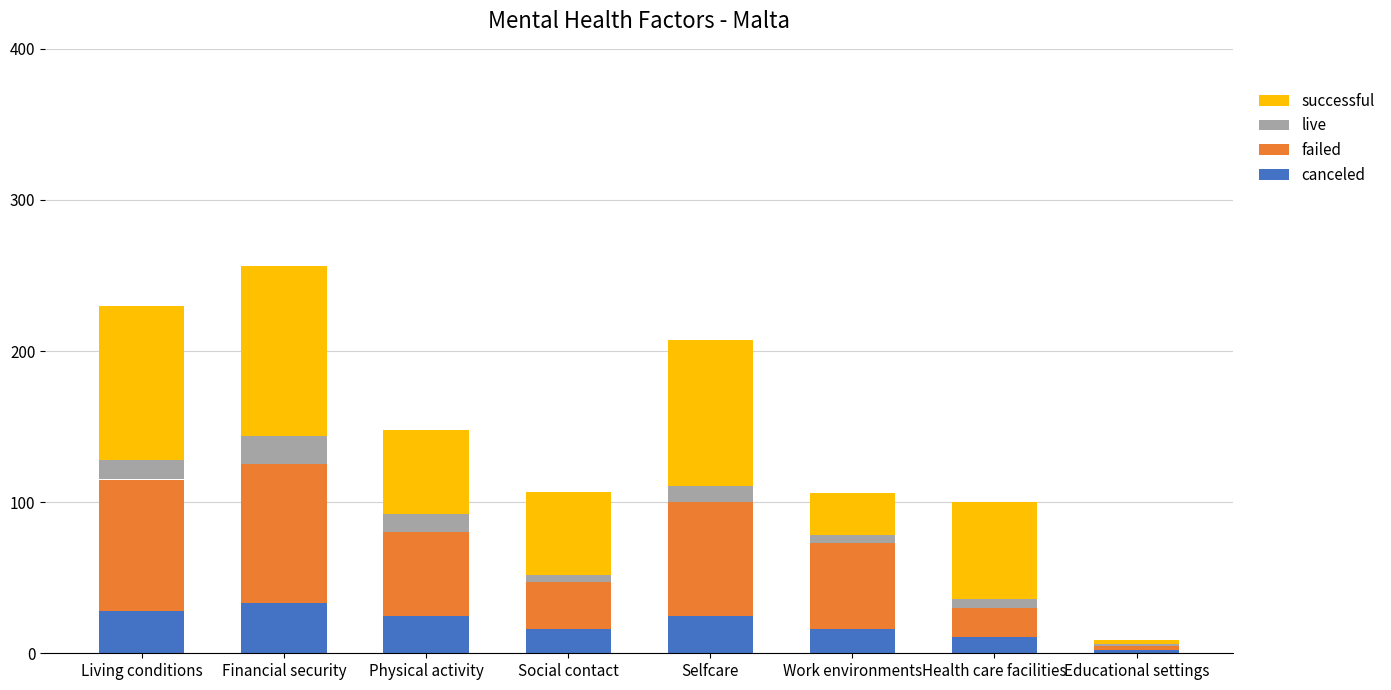

What is the total value across all series at Selfcare?

207